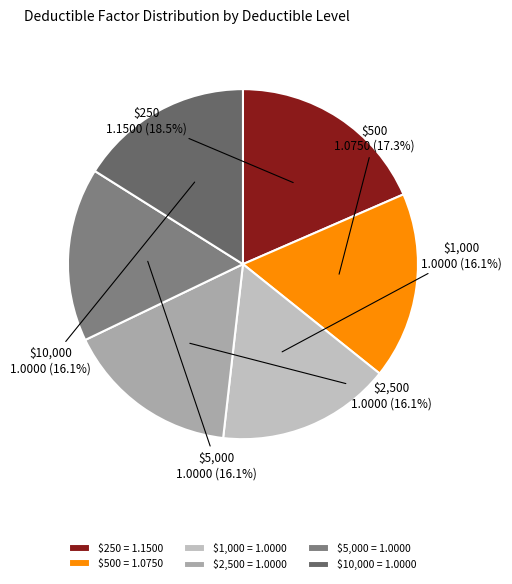

Is it true that $5,000 is 23% of the pie?

False